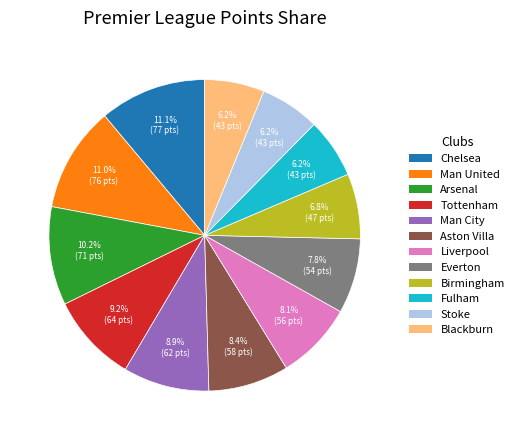

Does Birmingham account for over 50% of the chart?

No